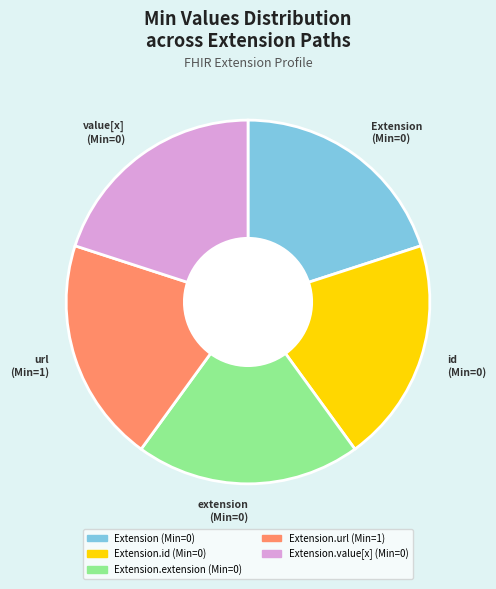

Does any single category account for the majority?

No